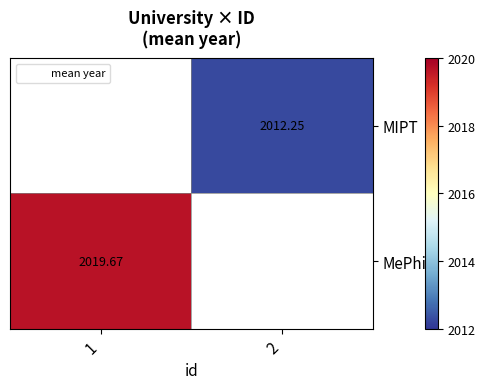

What is the highest value of the MePhi series?

2019.7